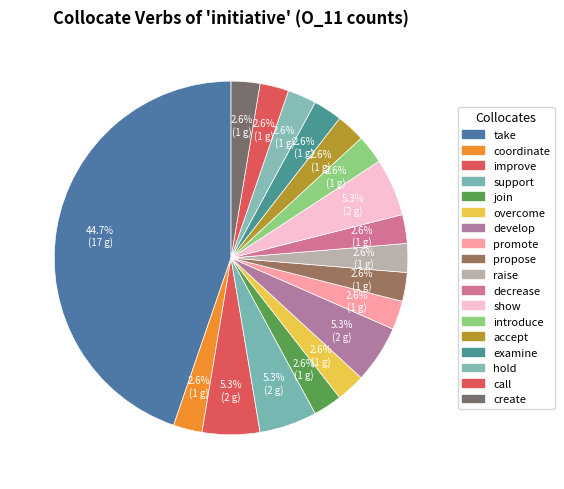

Count the number of slices in the pie.

18